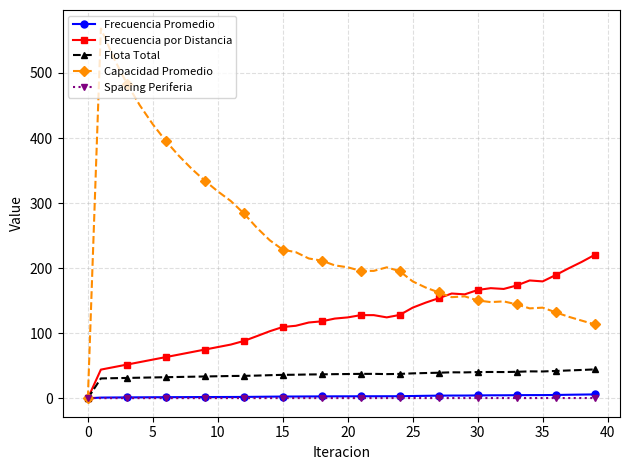

What is the highest value of the Flota Total series?

44.3